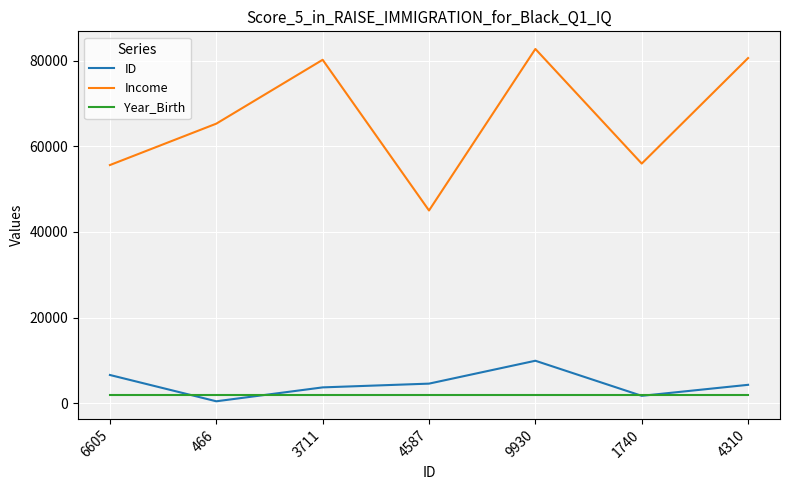

Which series changed the most between 466 and 3711?

Income